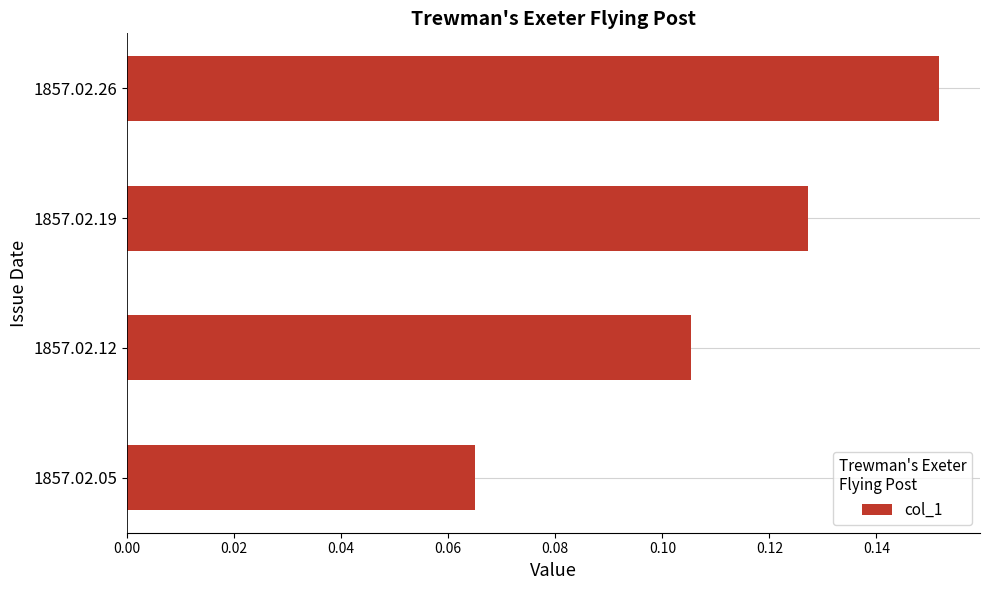

Rank the categories by value from lowest to highest.

1857.02.05, 1857.02.12, 1857.02.19, 1857.02.26